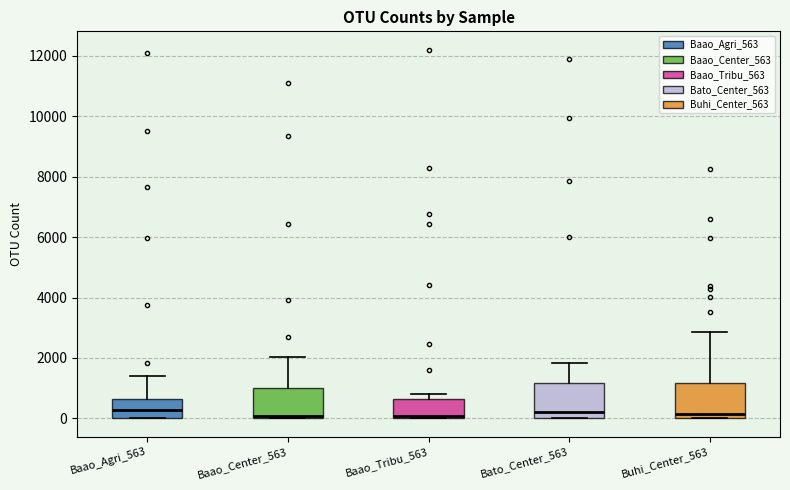

Where is the lower edge of the box for Baao_Tribu_563 on the y-axis? The values are not printed on the chart, so give them approximately, as read against the axis.

0